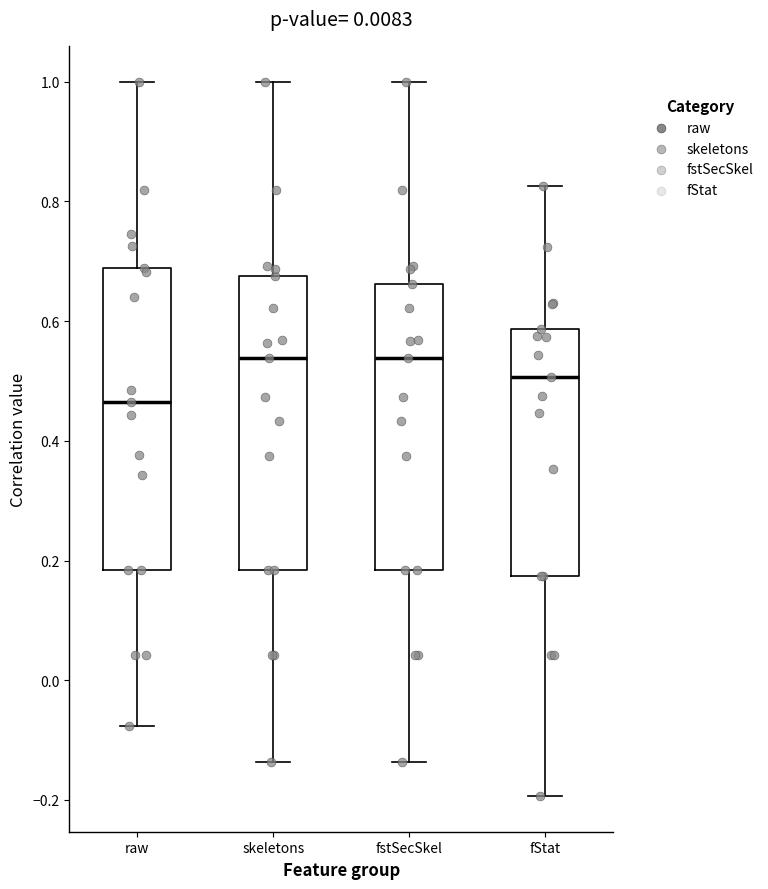

Reading left to right, read every box against the y-axis: the position of its median line, the range the box covers, and the ends of its whiskers. The values are not printed on the chart, so give them approximately, as read against the axis.

raw: median 0.46, box 0.18 to 0.68, whiskers -0.08 to 1.00
skeletons: median 0.54, box 0.18 to 0.68, whiskers -0.14 to 1.00
fstSecSkel: median 0.54, box 0.18 to 0.66, whiskers -0.14 to 1.00
fStat: median 0.50, box 0.18 to 0.58, whiskers -0.20 to 0.82